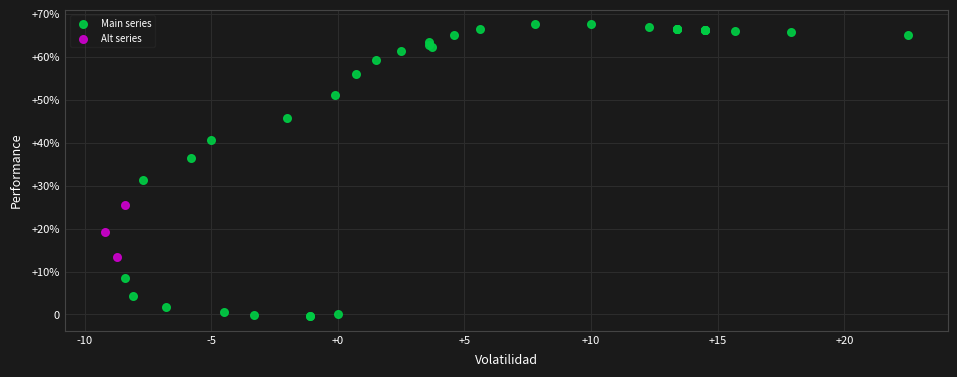

What are all the series names shown in the legend?

Main series, Alt series